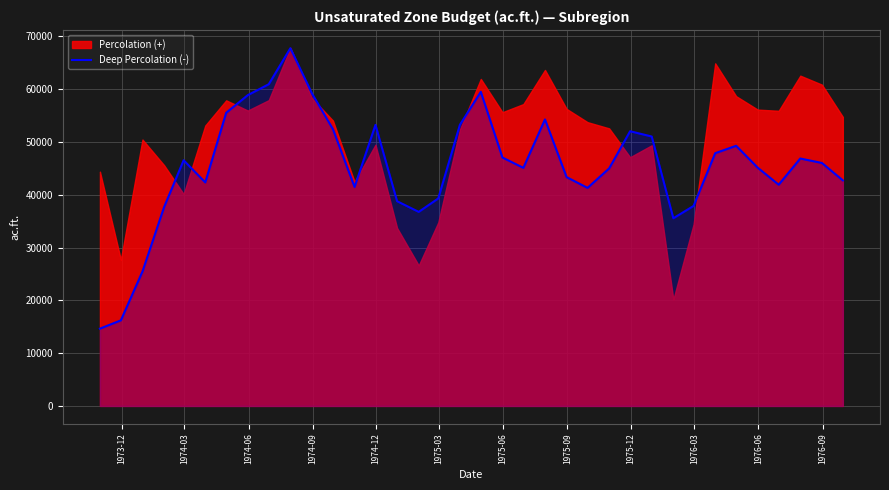

What is the maximum value shown in the chart?

67734.7